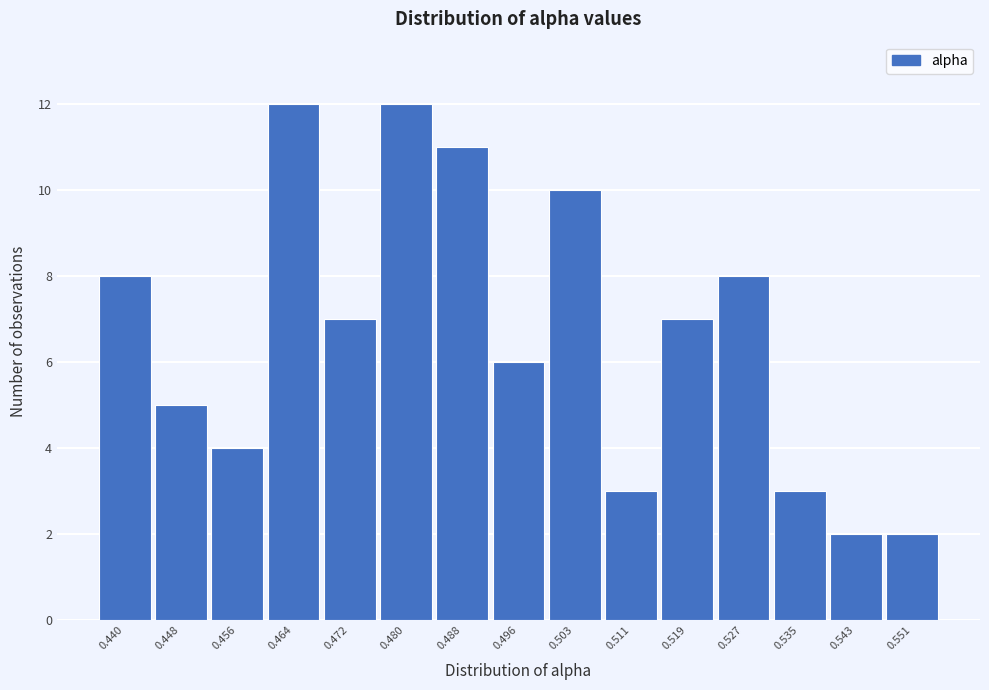

Reading right to left, extract all data points from this chart.

0.551=2	0.543=2	0.535=3	0.527=8	0.519=7	0.511=3	0.503=10	0.496=6	0.488=11	0.480=12	0.472=7	0.464=12	0.456=4	0.448=5	0.440=8